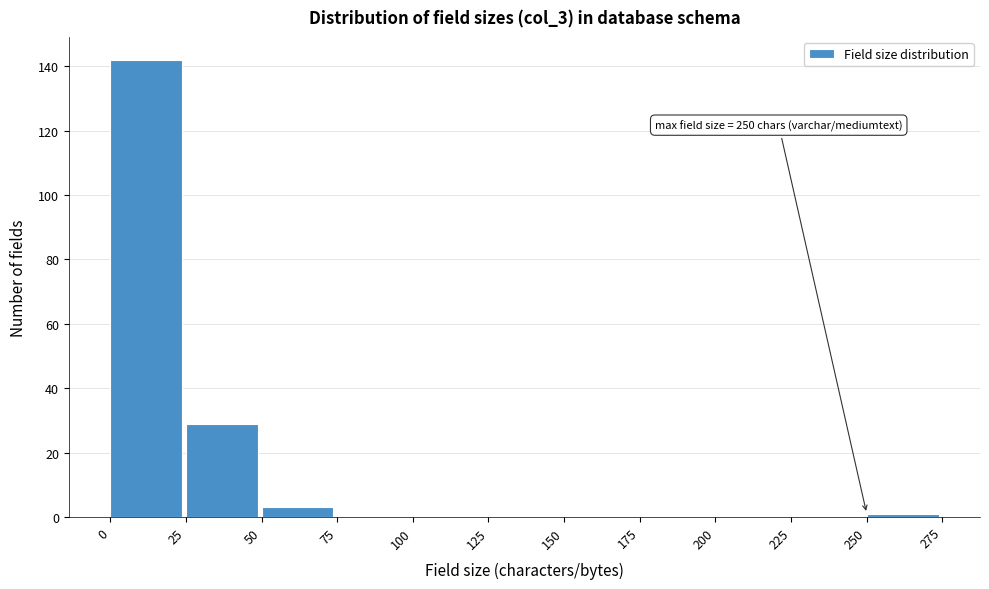

Which range on the x-axis has the tallest bar?

0 to 25